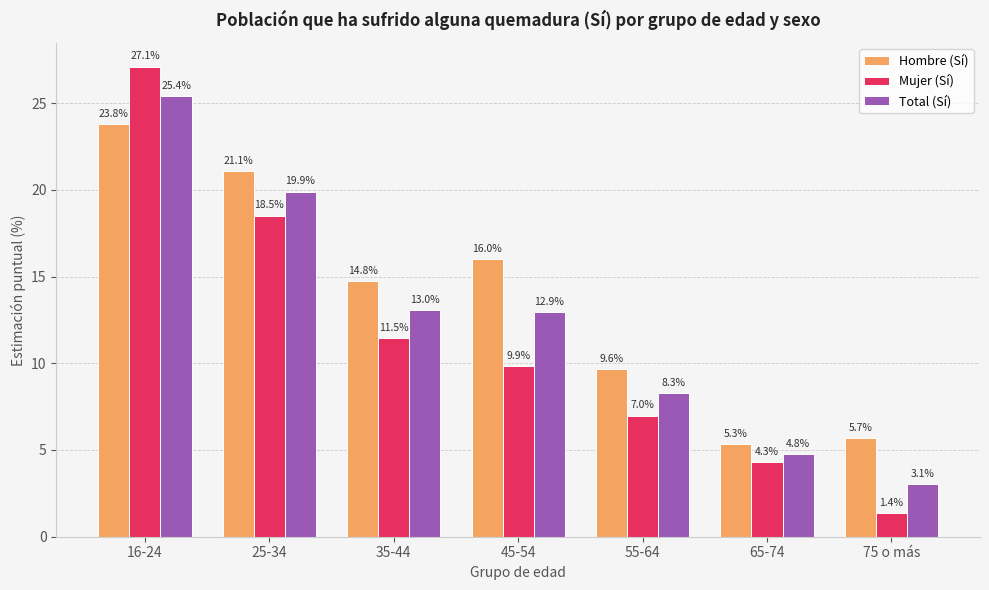

What position from the left is 55-64?

5